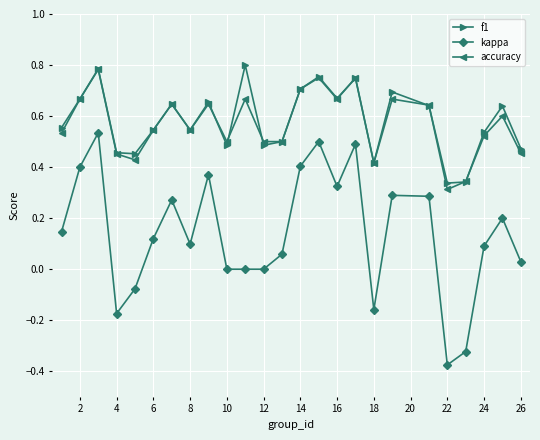

True or false: kappa and accuracy cross at least once.

False